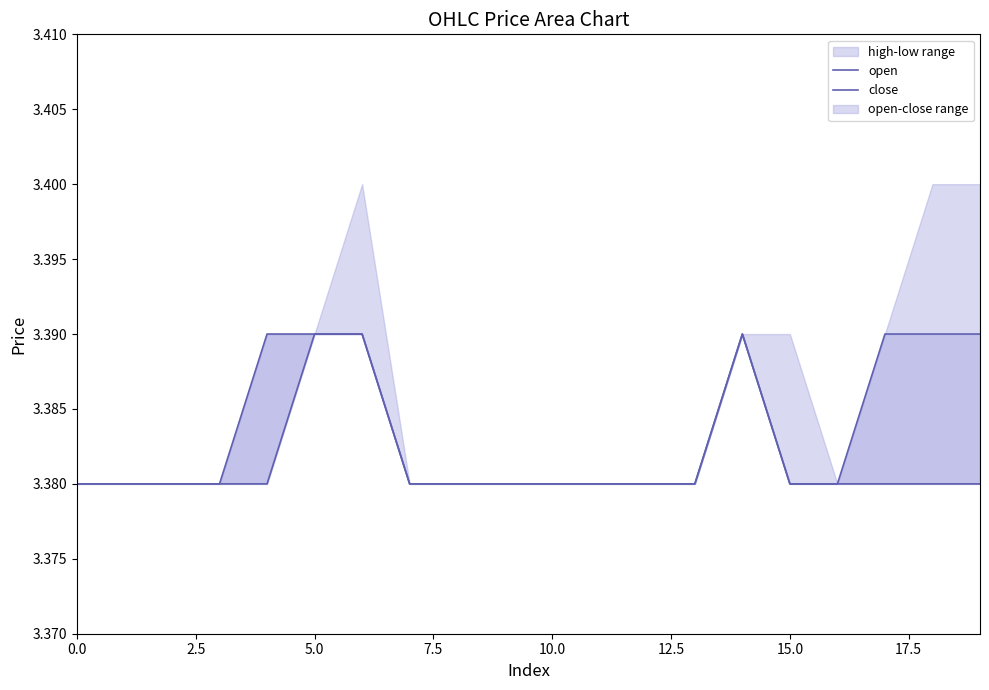

Rank the series at 5.0 from lowest to highest value.

open, close